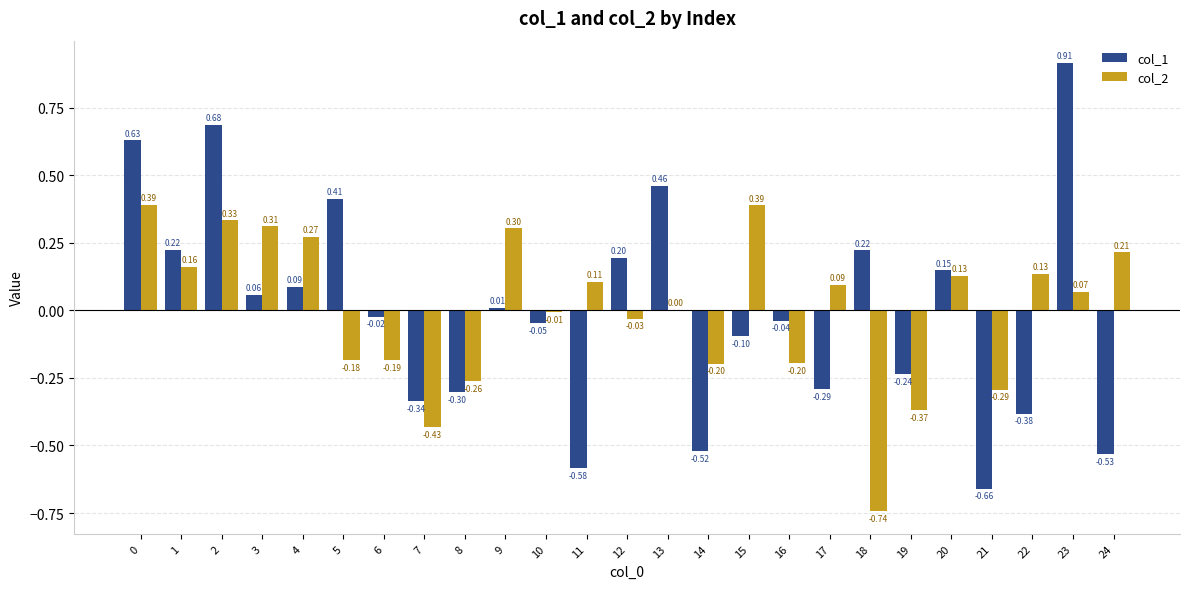

True or false: col_1 has a value of -0.2 at 19.

True